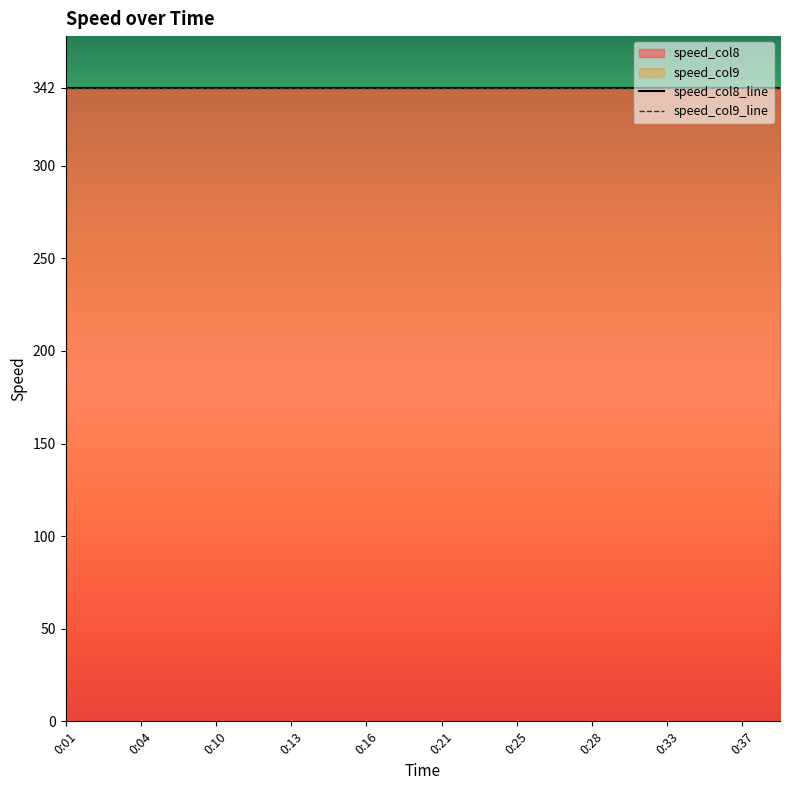

Reading left to right, what are all the values shown in this chart?

speed_col8: 0:01=342	0:03=342	0:04=342	0:07=342	0:10=342	0:10=342	0:13=342	0:16=342	0:16=342	0:19=342	0:21=342	0:22=342	0:25=342	0:28=342	0:28=342	0:31=342	0:33=342	0:34=342	0:37=342	0:40=342
speed_col9: 0:01=342	0:03=342	0:04=342	0:07=342	0:10=342	0:10=342	0:13=342	0:16=342	0:16=342	0:19=342	0:21=342	0:22=342	0:25=342	0:28=342	0:28=342	0:31=342	0:33=342	0:34=342	0:37=342	0:40=342
zero_col: 0:01=0	0:03=0	0:04=0	0:07=0	0:10=0	0:10=0	0:13=0	0:16=0	0:16=0	0:19=0	0:21=0	0:22=0	0:25=0	0:28=0	0:28=0	0:31=0	0:33=0	0:34=0	0:37=0	0:40=0